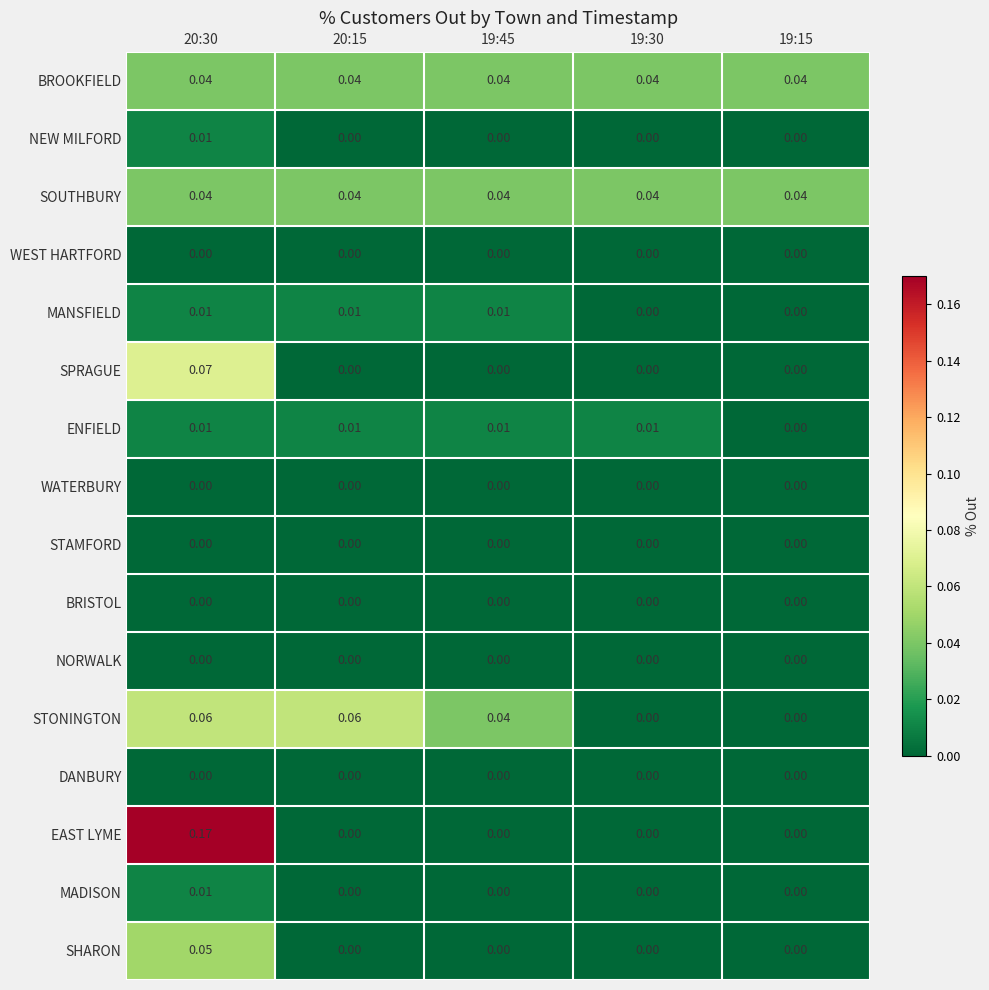

Which series has the widest spread of values?

EAST LYME